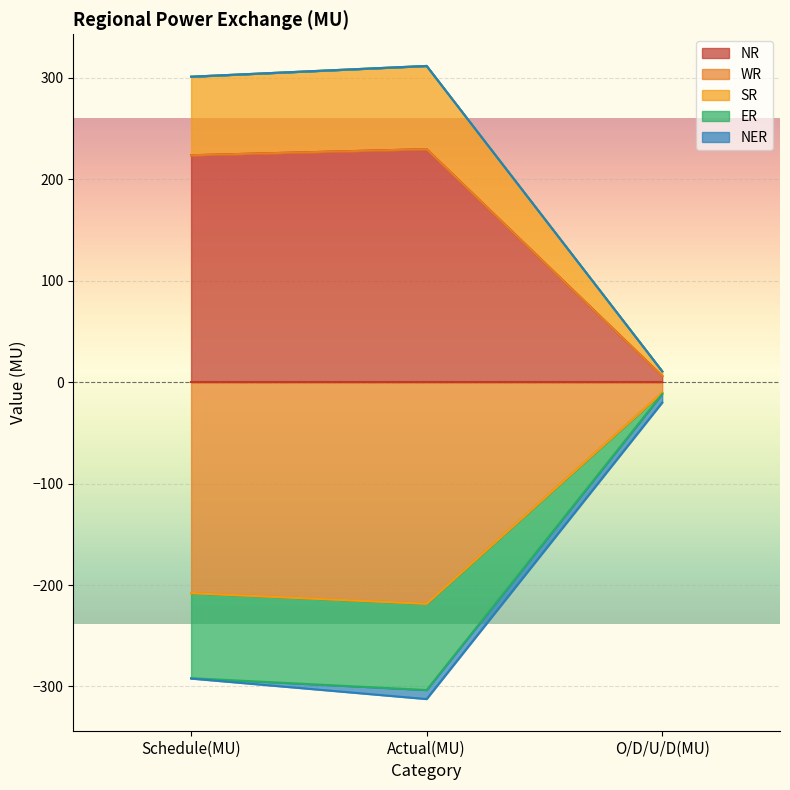

Which series has the widest spread of values?

NR